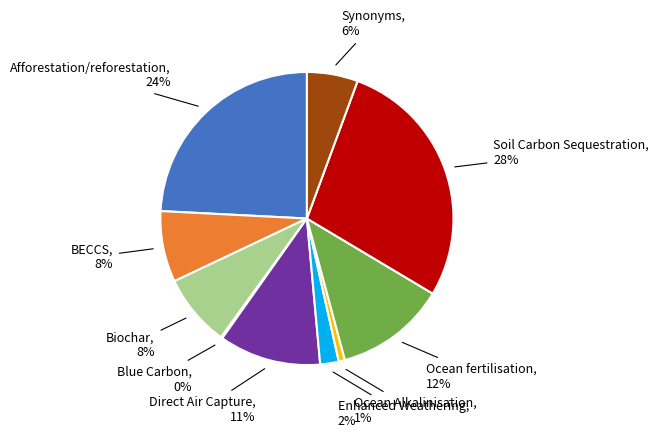

Is there a majority slice in this chart?

No